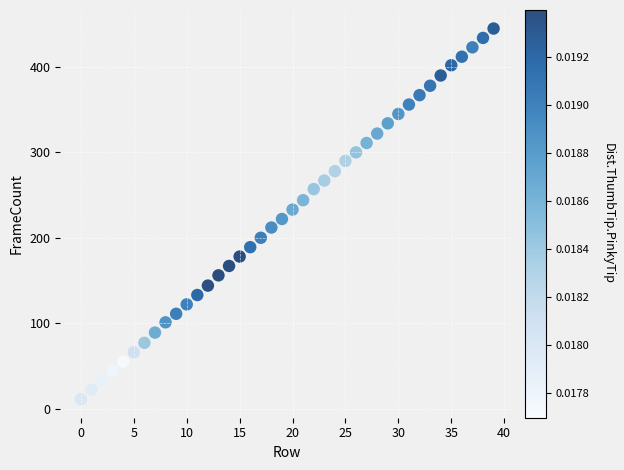

Count the number of points in this scatter plot.

40